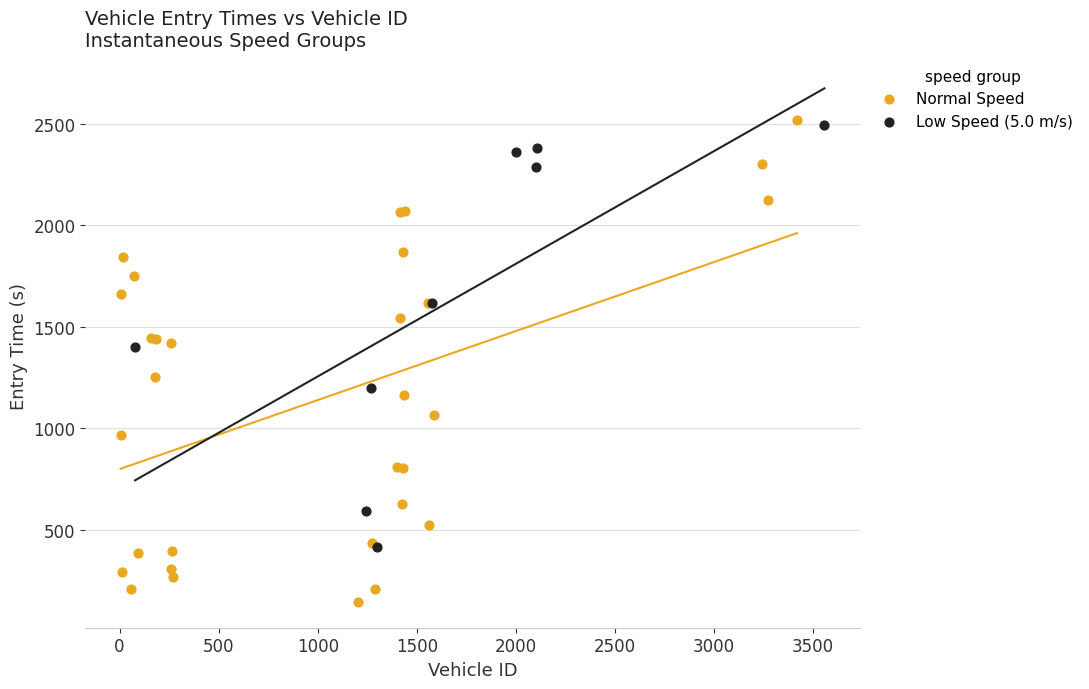

Which series has the largest Y range (max minus min)?

Normal Speed